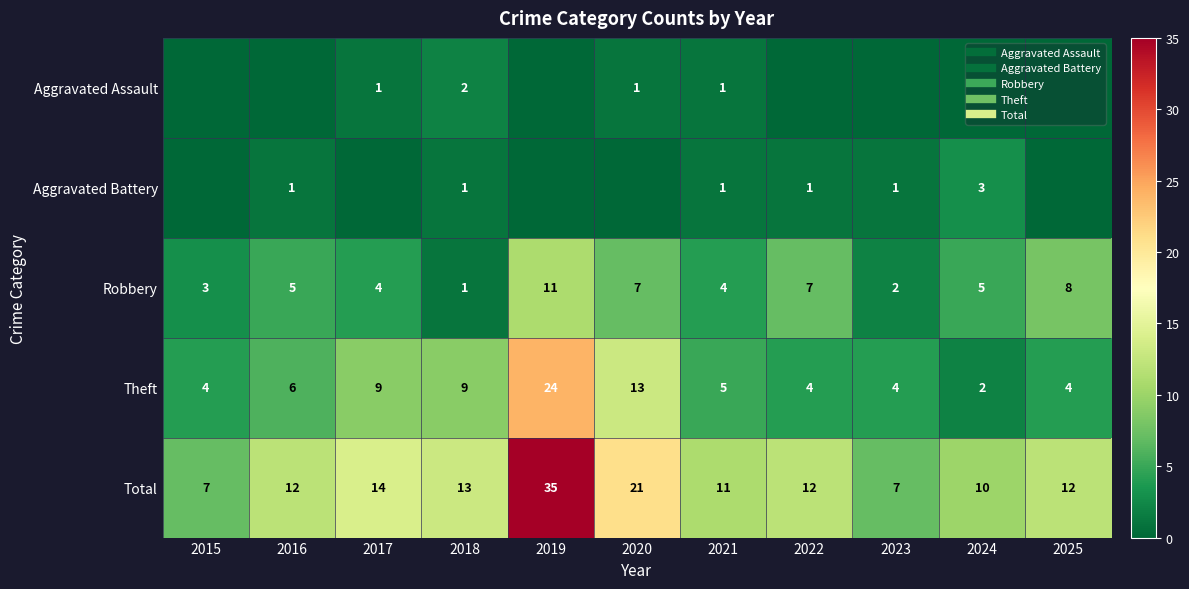

Which series has the largest total across all categories?

Total